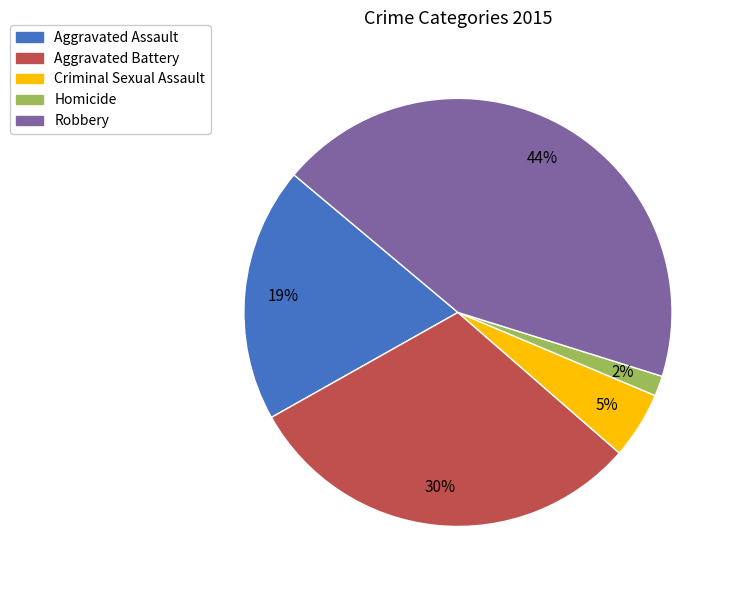

To the nearest percent, what is the combined percentage of Aggravated Battery and Criminal Sexual Assault?

35%